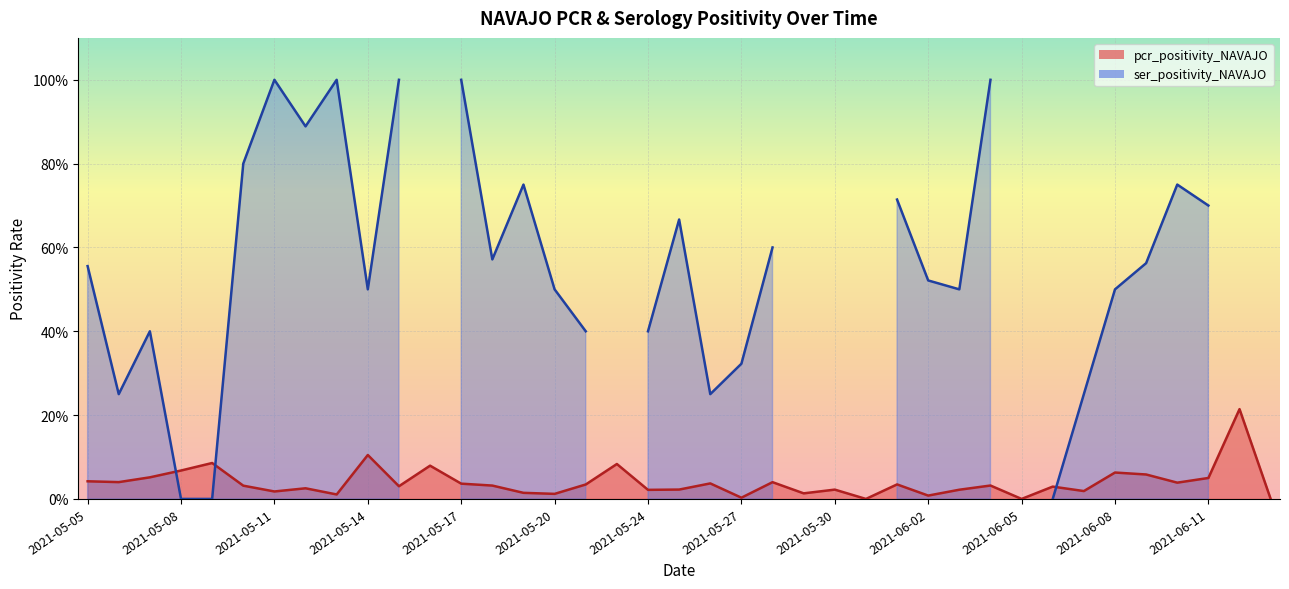

Rank the series by their average value, from lowest to highest.

pcr_positivity_NAVAJO, ser_positivity_NAVAJO